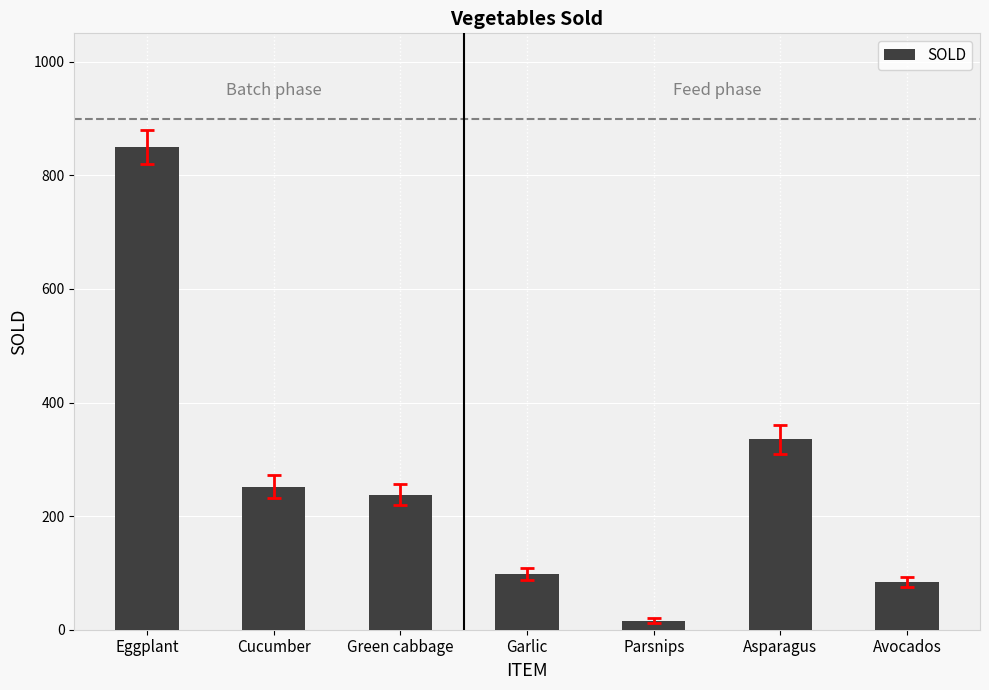

What is the difference between the maximum and minimum values?

834